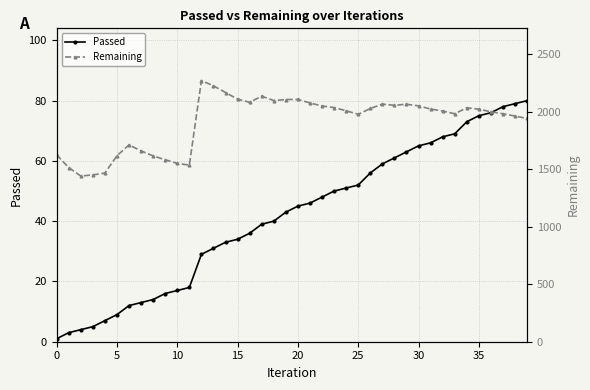

Which has a higher value, 35 or 36?

36